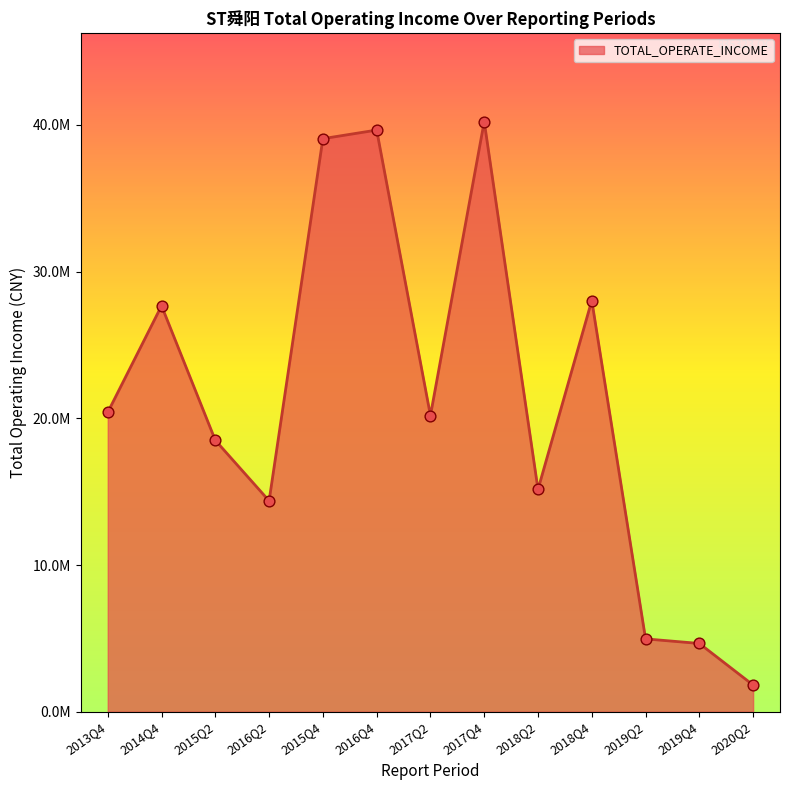

Approximately how many times larger is the value at 2015Q2 compared to 2016Q2?

1.3